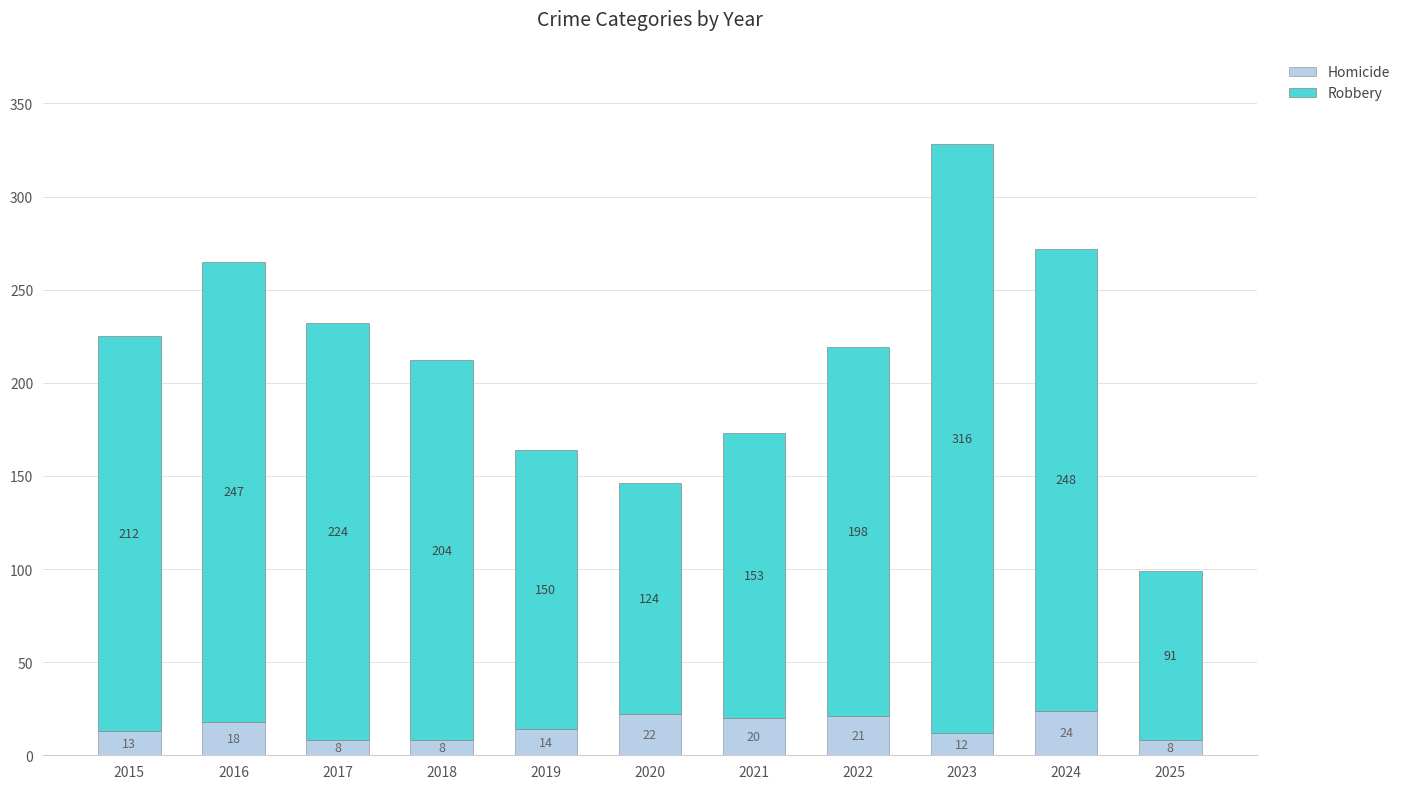

Reading left to right, list the values for the Homicide series.

13	18	8	8	14	22	20	21	12	24	8